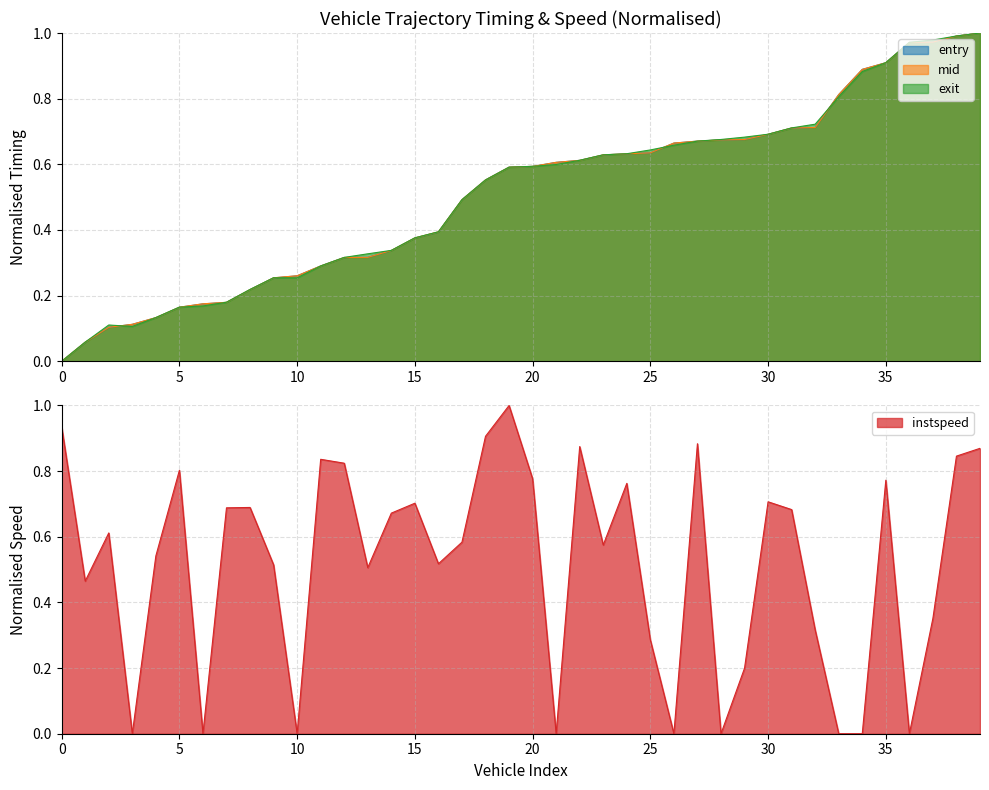

Rank the series by their maximum value, from lowest to highest.

entry, mid, exit, instspeed